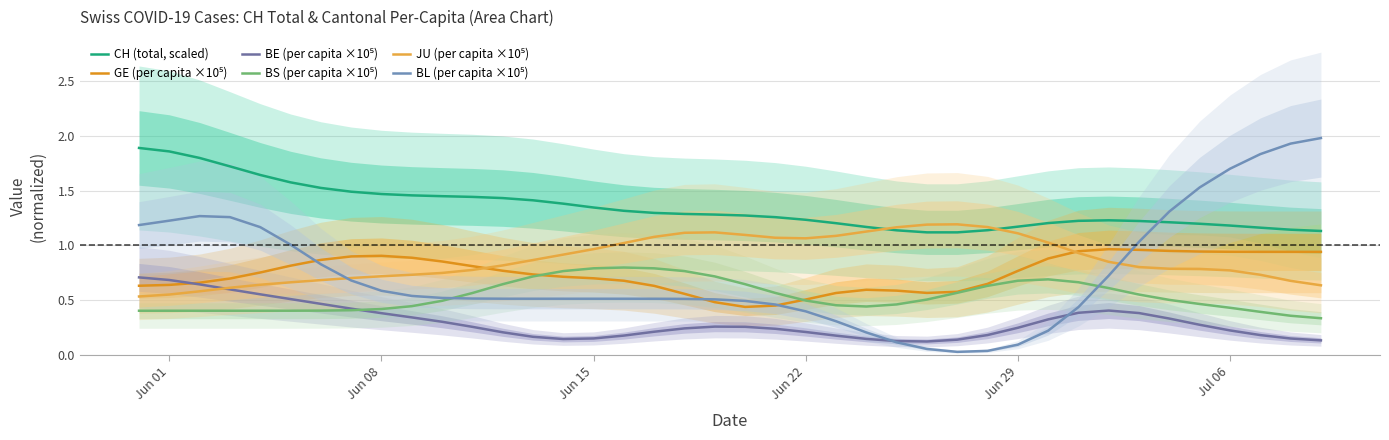

What is the average value of the BS (per capita ×10⁵) series?

0.5